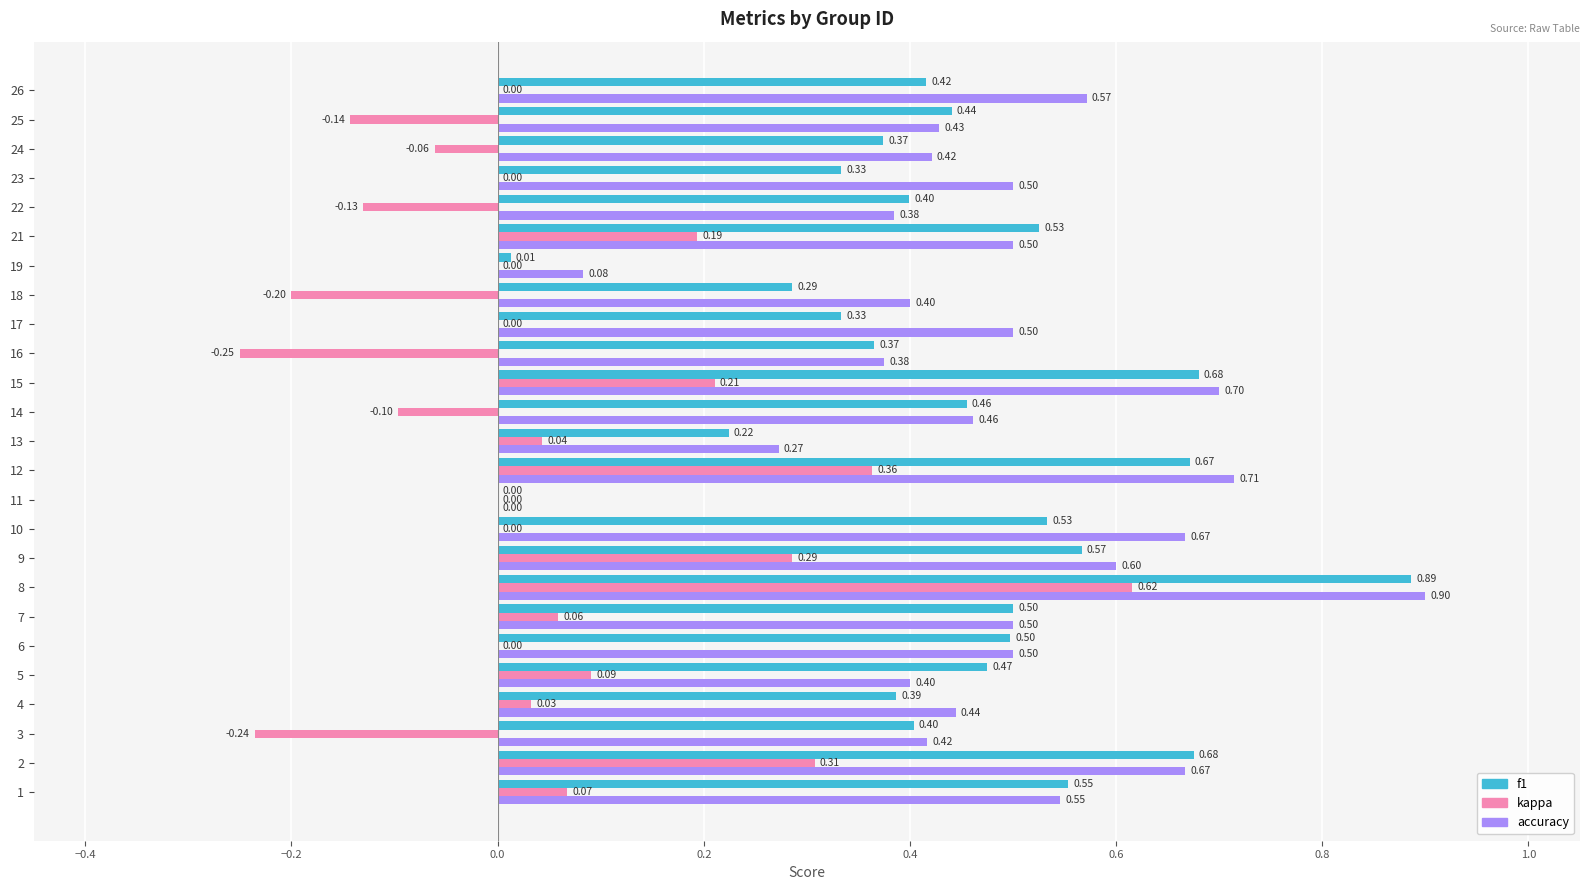

Which series has the largest total across all categories?

accuracy